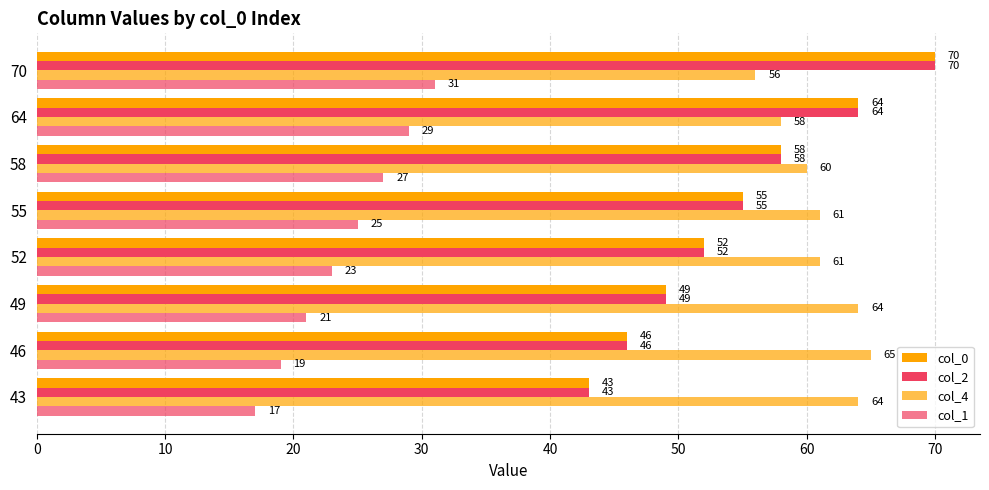

Reading right to left, what are all the values shown in this chart?

col_0: 70	64	58	55	52	49	46	43
col_2: 70	64	58	55	52	49	46	43
col_4: 56	58	60	61	61	64	65	64
col_1: 31	29	27	25	23	21	19	17